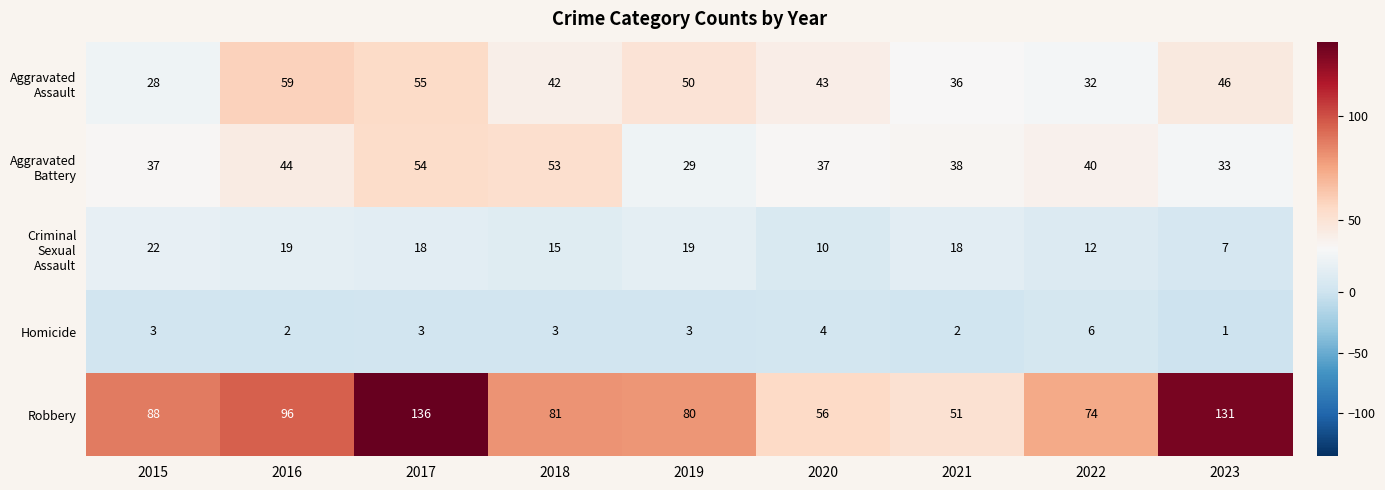

What is the spread (max minus min) of values at 2017?

133